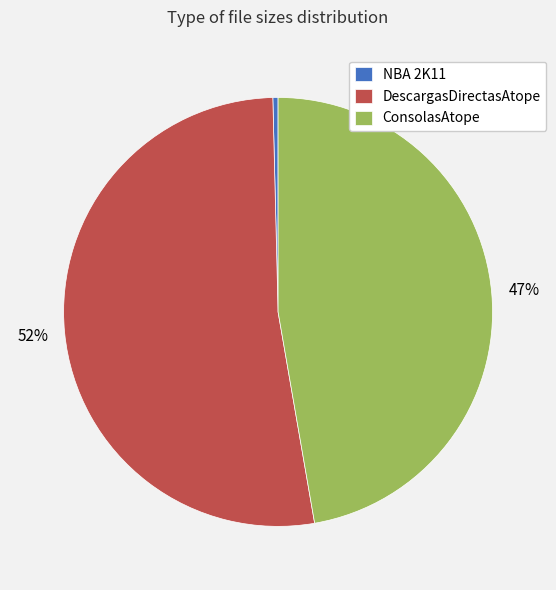

To the nearest percent, what is the average slice percentage?

33%